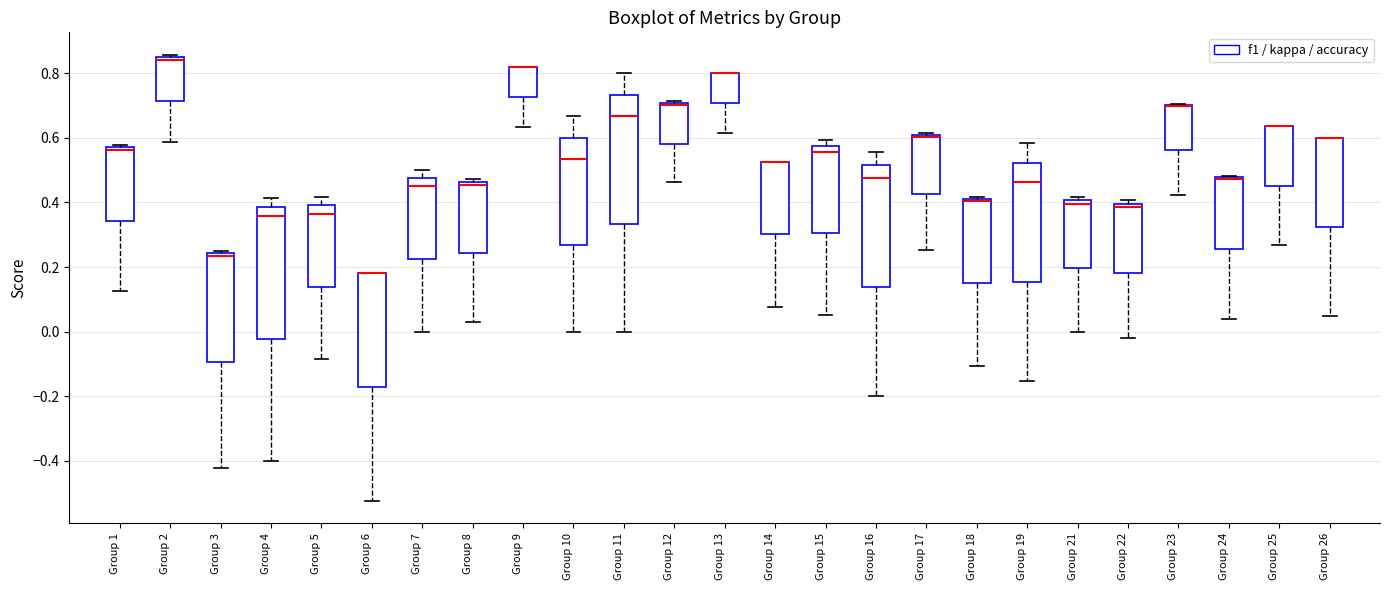

Reading left to right, transcribe this box plot: for each box, give where its median line is, the range the box spans, and where its two whiskers end, as read against the y-axis. The values are not printed on the chart, so give them approximately, as read against the axis.

Group 1: median 0.56, box 0.34 to 0.58, whiskers 0.12 to 0.58 (just above the box's upper edge)
Group 2: median 0.84 (just below the box's upper edge), box 0.72 to 0.84, whiskers 0.58 to 0.86
Group 3: median 0.24 (just below the box's upper edge), box -0.10 to 0.24, whiskers -0.42 to 0.26
Group 4: median 0.36, box -0.02 to 0.38, whiskers -0.40 to 0.42
Group 5: median 0.36, box 0.14 to 0.40, whiskers -0.08 to 0.42
Group 6: median 0.18 (drawn on the box's upper edge), box -0.18 to 0.18, whiskers -0.52 to 0.18
Group 7: median 0.46, box 0.22 to 0.48, whiskers 0.00 to 0.50
Group 8: median 0.46 (just below the box's upper edge), box 0.24 to 0.46, whiskers 0.02 to 0.48
Group 9: median 0.82 (drawn on the box's upper edge), box 0.72 to 0.82, whiskers 0.64 to 0.82
Group 10: median 0.54, box 0.26 to 0.60, whiskers 0.00 to 0.66
Group 11: median 0.66, box 0.34 to 0.74, whiskers 0.00 to 0.80
Group 12: median 0.70 (drawn on the box's upper edge), box 0.58 to 0.70, whiskers 0.46 to 0.72
Group 13: median 0.80 (drawn on the box's upper edge), box 0.70 to 0.80, whiskers 0.62 to 0.80
Group 14: median 0.52 (drawn on the box's upper edge), box 0.30 to 0.52, whiskers 0.08 to 0.52
Group 15: median 0.56, box 0.30 to 0.58, whiskers 0.06 to 0.60
Group 16: median 0.48, box 0.14 to 0.52, whiskers -0.20 to 0.56
Group 17: median 0.60 (just below the box's upper edge), box 0.42 to 0.60, whiskers 0.26 to 0.62
Group 18: median 0.40, box 0.14 to 0.42, whiskers -0.10 to 0.42 (just above the box's upper edge)
Group 19: median 0.46, box 0.16 to 0.52, whiskers -0.16 to 0.58
Group 21: median 0.40 (just below the box's upper edge), box 0.20 to 0.40, whiskers 0.00 to 0.42
Group 22: median 0.38, box 0.18 to 0.40, whiskers -0.02 to 0.40 (just above the box's upper edge)
Group 23: median 0.70 (drawn on the box's upper edge), box 0.56 to 0.70, whiskers 0.42 to 0.70
Group 24: median 0.48 (drawn on the box's upper edge), box 0.26 to 0.48, whiskers 0.04 to 0.48
Group 25: median 0.64 (drawn on the box's upper edge), box 0.46 to 0.64, whiskers 0.26 to 0.64
Group 26: median 0.60 (drawn on the box's upper edge), box 0.32 to 0.60, whiskers 0.04 to 0.60